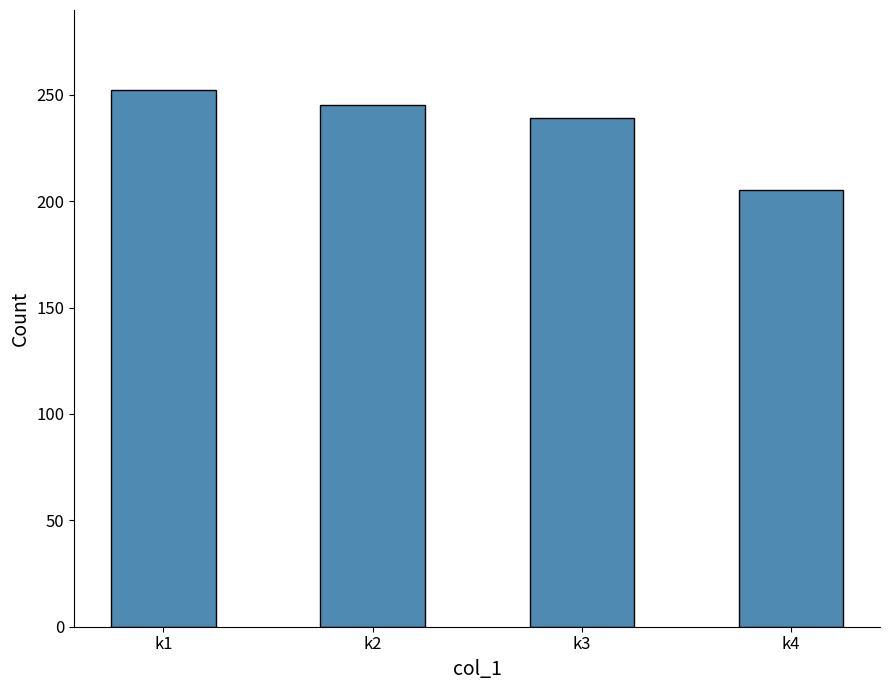

The chart shows a value of 327 at k4. True or false?

False